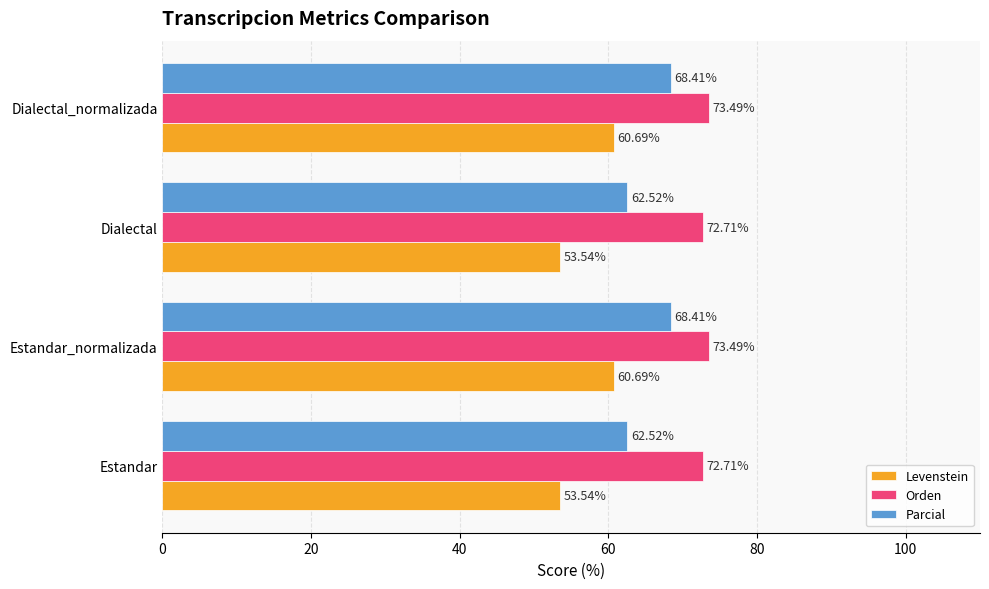

What is the total value across all series at Dialectal?

188.8